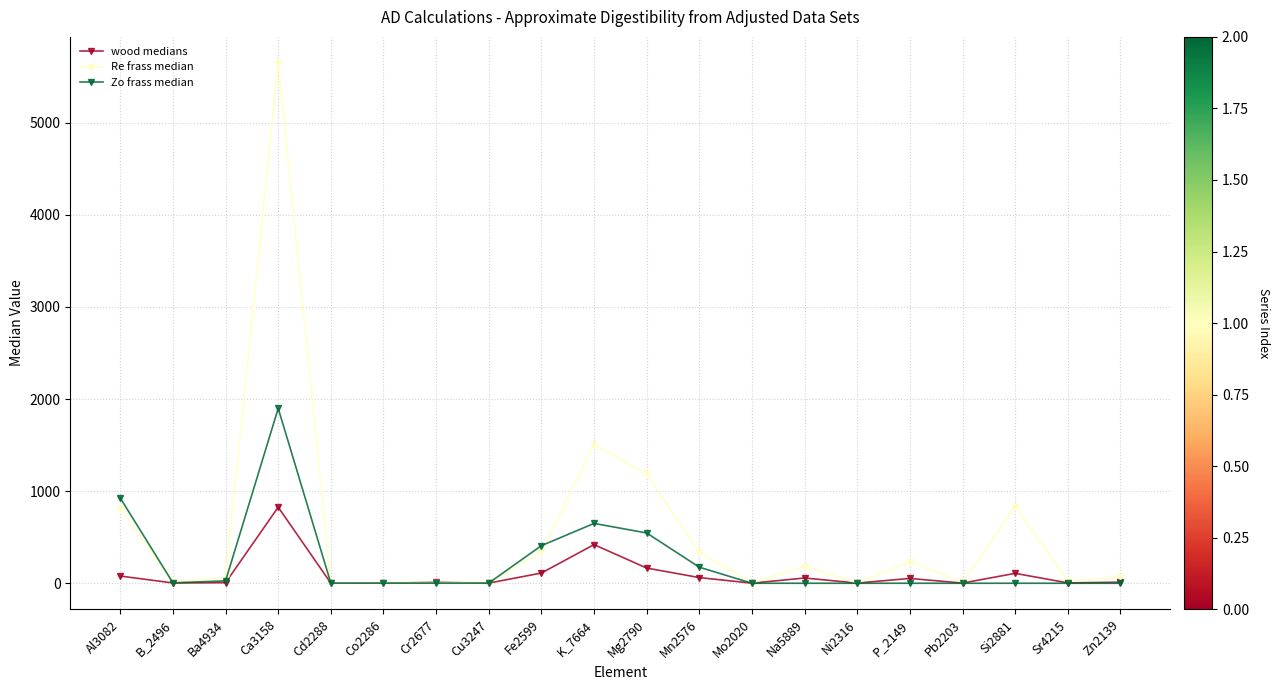

True or false: Re frass median and Zo frass median cross at least once.

True